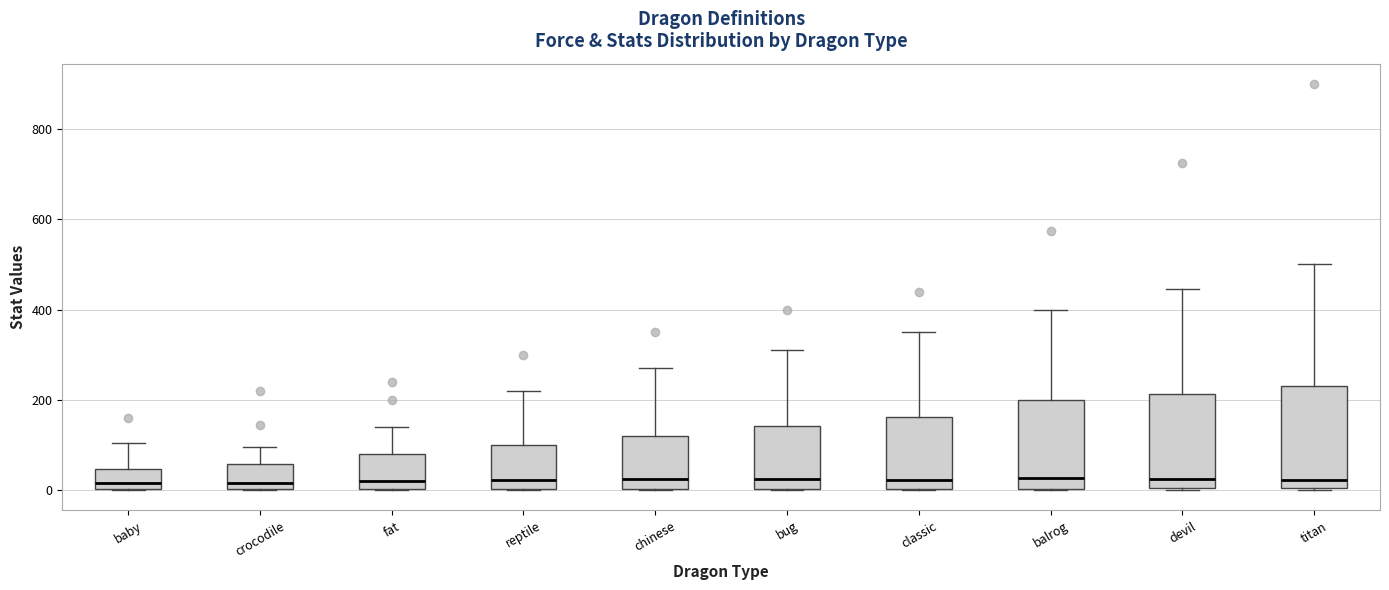

Where is the upper edge of the box for bug on the y-axis? The values are not printed on the chart, so give them approximately, as read against the axis.

140